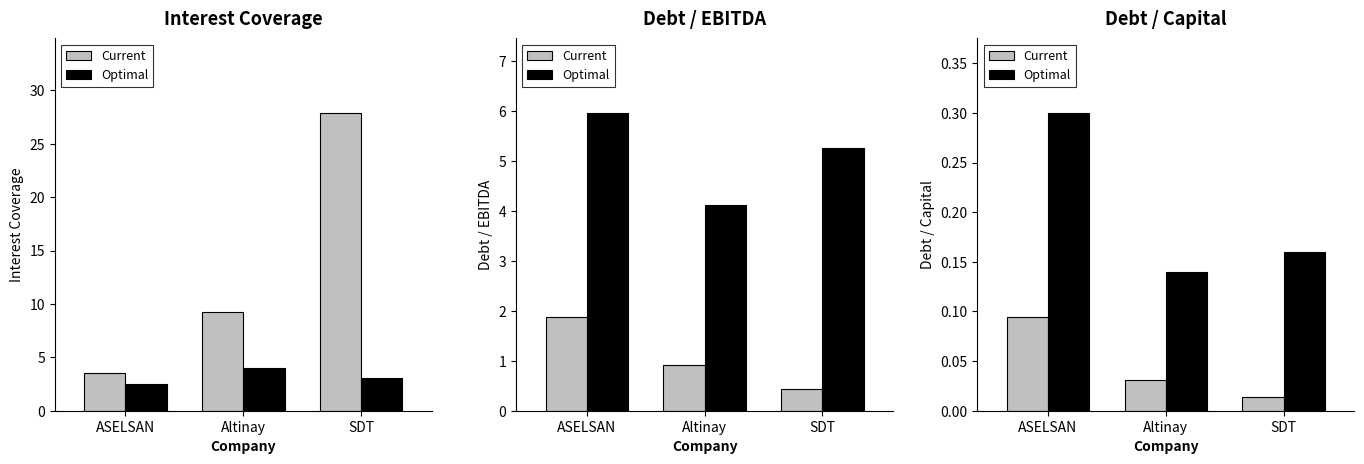

Rank the series by their maximum value, from lowest to highest.

Current, Optimal